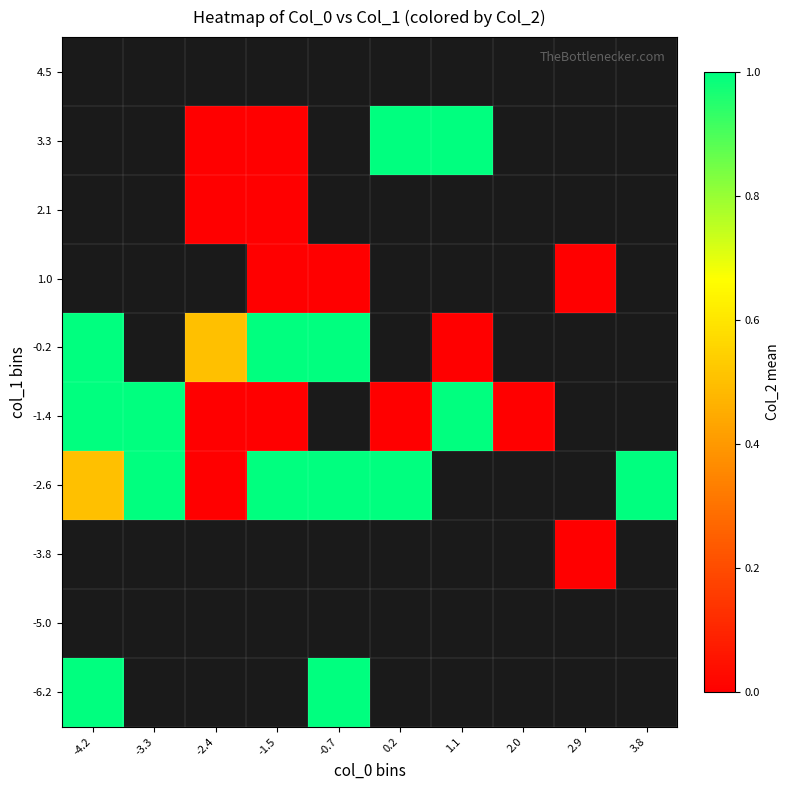

What is the difference between the maximum and minimum values in the -1.4 series?

1.0